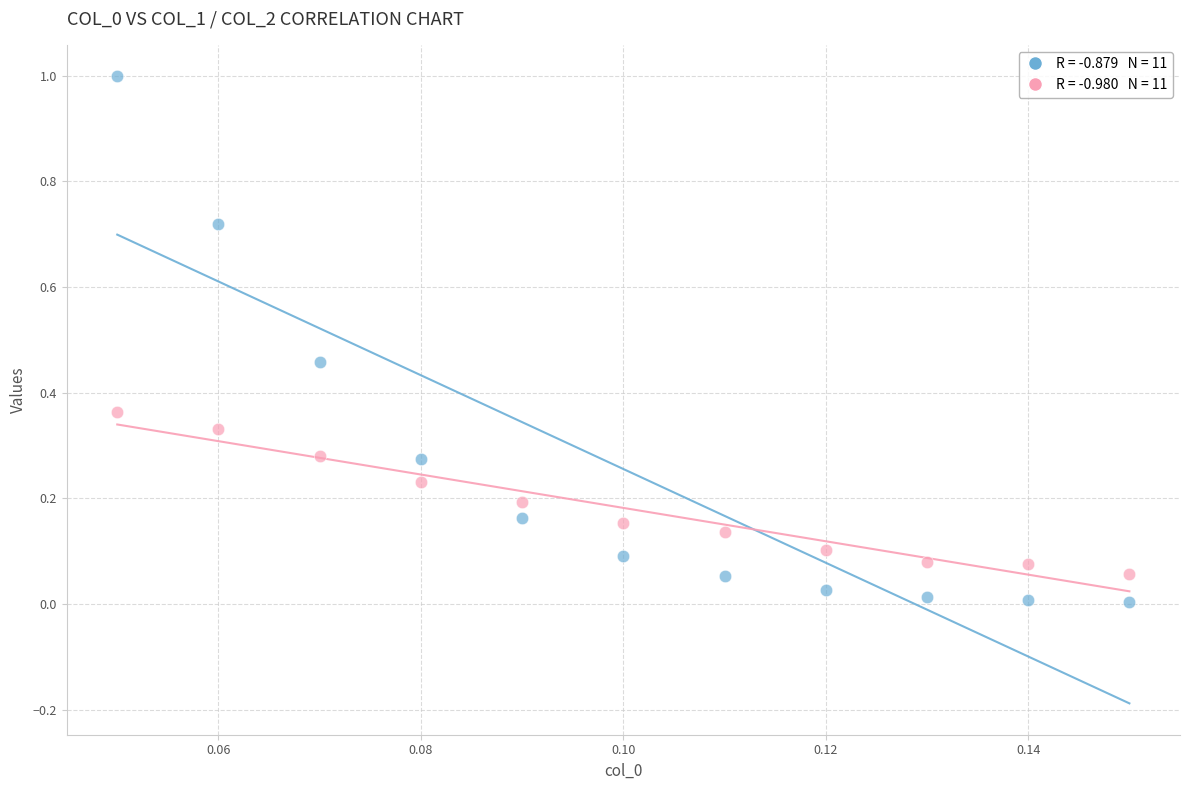

How many data points are displayed?

22